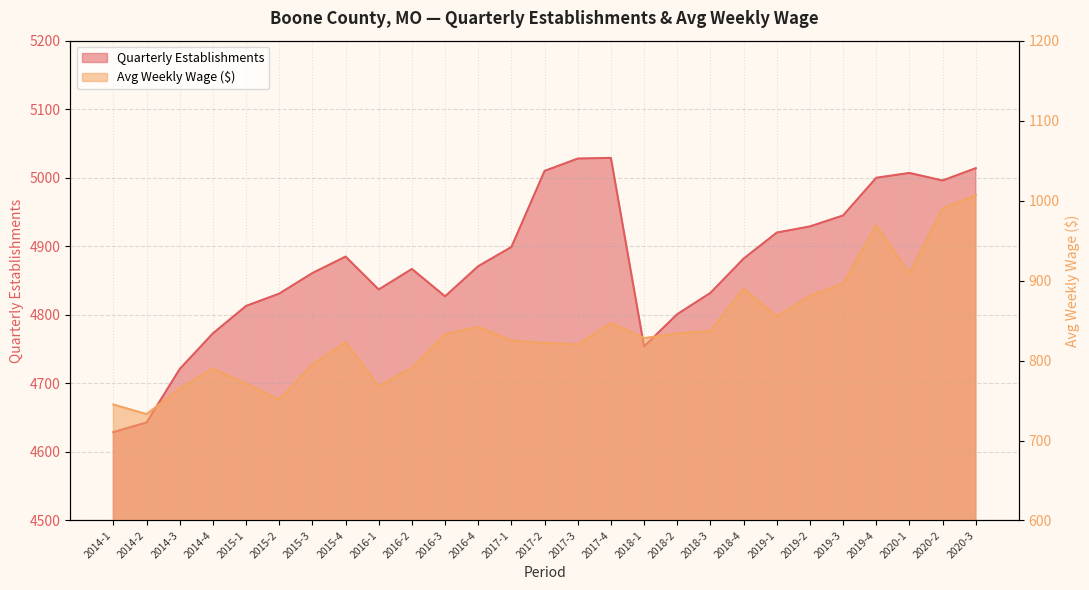

Reading left to right, list all the values displayed in this chart.

qtrly_estabs: 2014-1=4629	2014-2=4643	2014-3=4721	2014-4=4773	2015-1=4813	2015-2=4831	2015-3=4861	2015-4=4885	2016-1=4837	2016-2=4867	2016-3=4827	2016-4=4871	2017-1=4899	2017-2=5010	2017-3=5028	2017-4=5029	2018-1=4754	2018-2=4801	2018-3=4832	2018-4=4882	2019-1=4920	2019-2=4929	2019-3=4945	2019-4=5000	2020-1=5007	2020-2=4996	2020-3=5014
avg_wkly_wage: 2014-1=745	2014-2=733	2014-3=765	2014-4=790	2015-1=771	2015-2=751	2015-3=795	2015-4=823	2016-1=768	2016-2=791	2016-3=833	2016-4=842	2017-1=825	2017-2=822	2017-3=820	2017-4=847	2018-1=828	2018-2=834	2018-3=837	2018-4=890	2019-1=855	2019-2=881	2019-3=896	2019-4=969	2020-1=909	2020-2=990	2020-3=1007